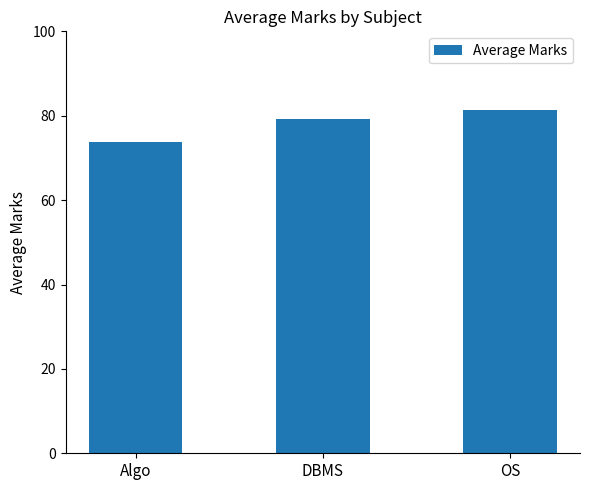

What is the approximate value at Algo?

73.7